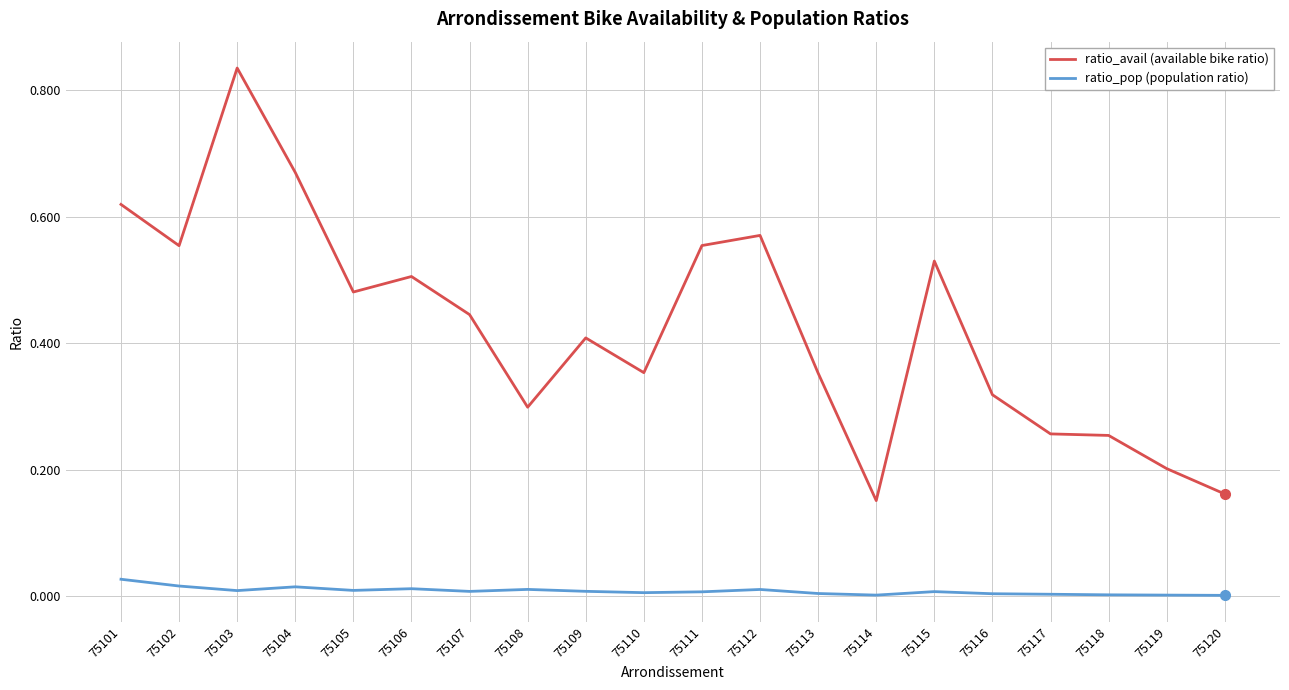

At 75102, list the series in order from smallest to largest.

ratio_pop (population ratio), ratio_avail (available bike ratio)